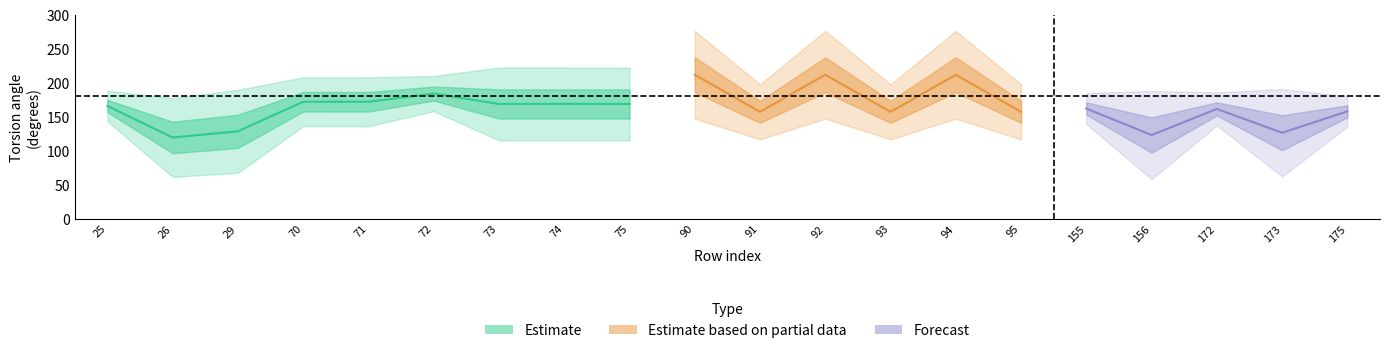

At which category is the sum across all series the highest?

92